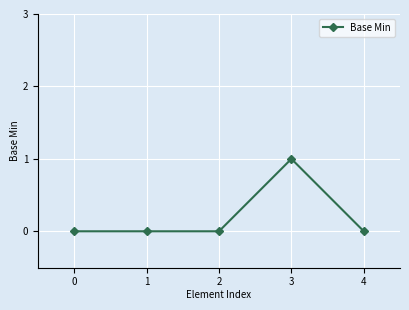

True or false: the data has more than 2 interior local peaks.

False